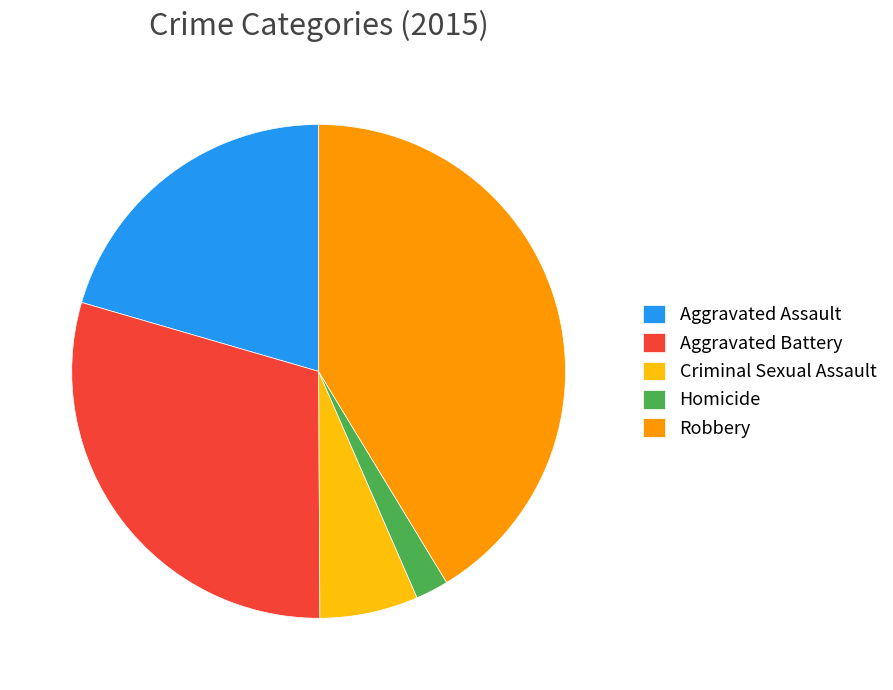

Which category has the biggest portion of the pie?

Robbery